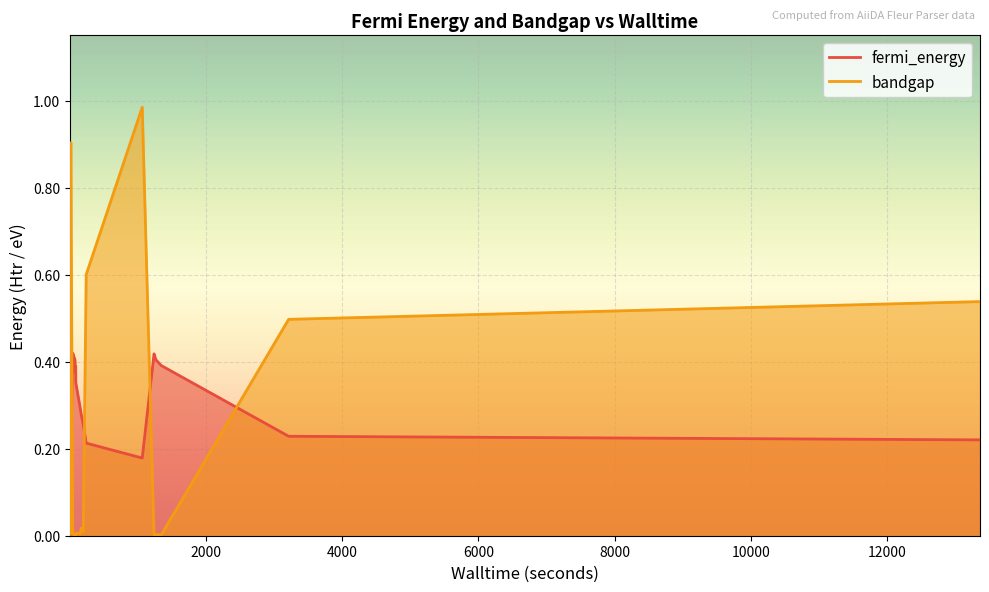

Rank the categories by fermi_energy value from lowest to highest.

1070, 23, 248, 13357, 3217, 205, 9, 176, 161, 7, 96, 87, 94, 1347, 5, 84, 1270, 8, 1243, 51